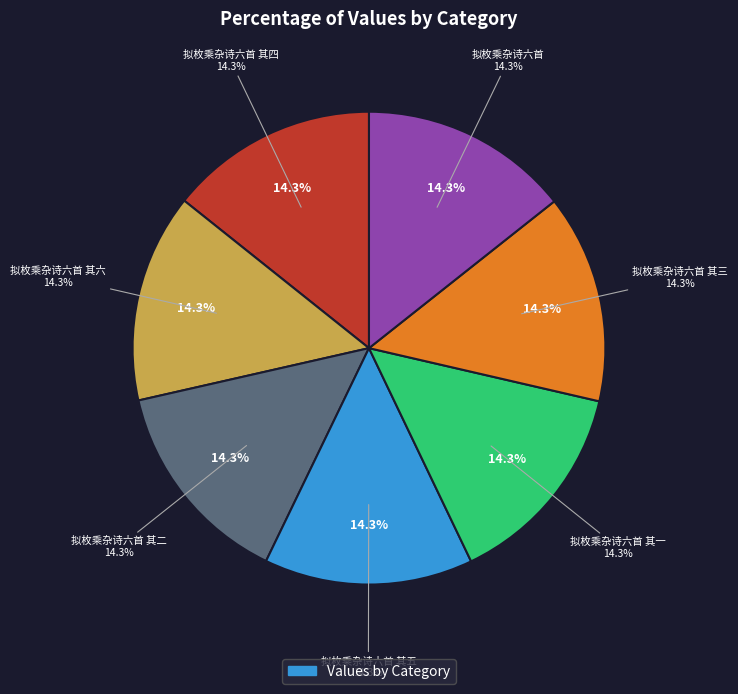

True or false: 拟枚乘杂诗六首 其四 accounts for 7% of the total.

False